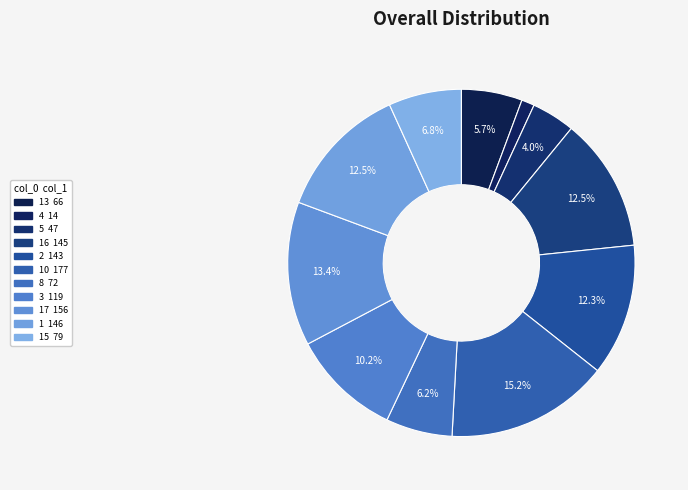

Count the number of slices in the pie.

11